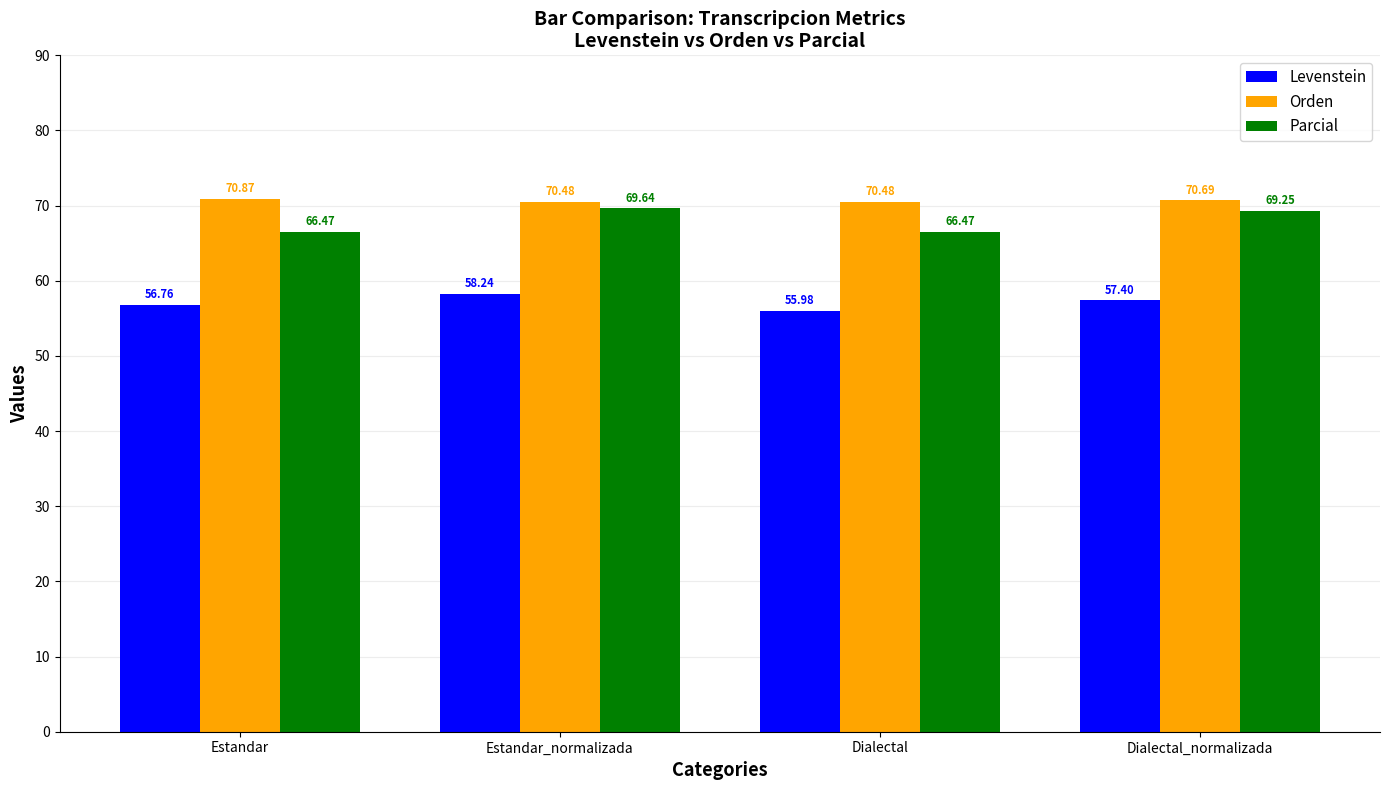

What position from the left is Estandar?

1